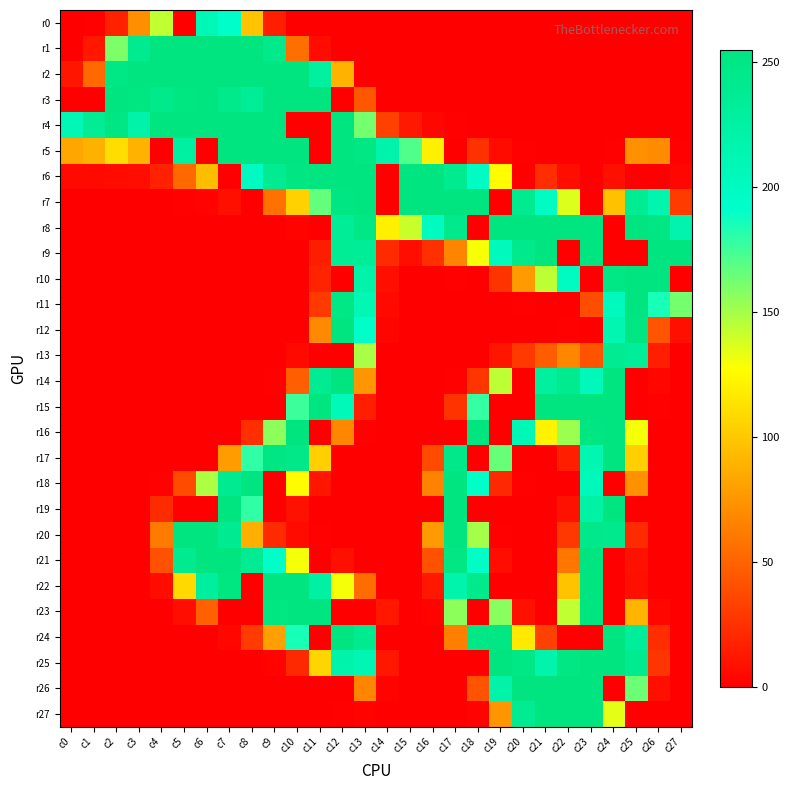

How many data points does each series have?

28